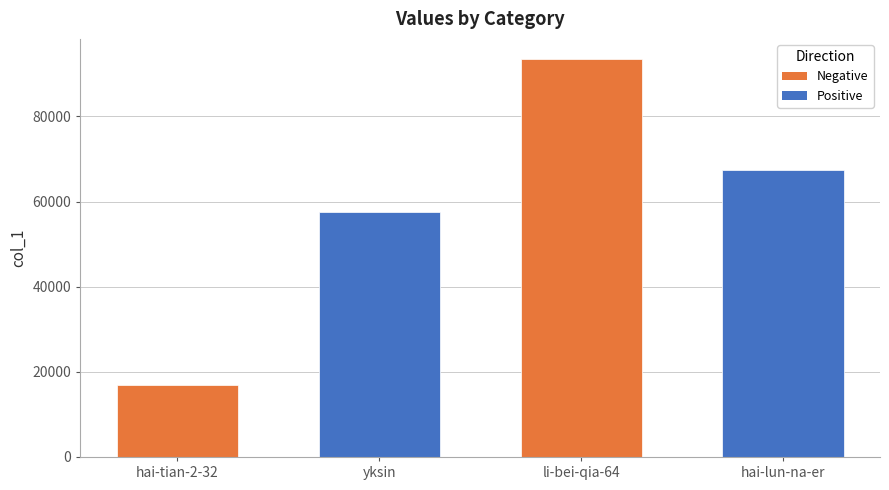

What is the greatest value displayed?

93548